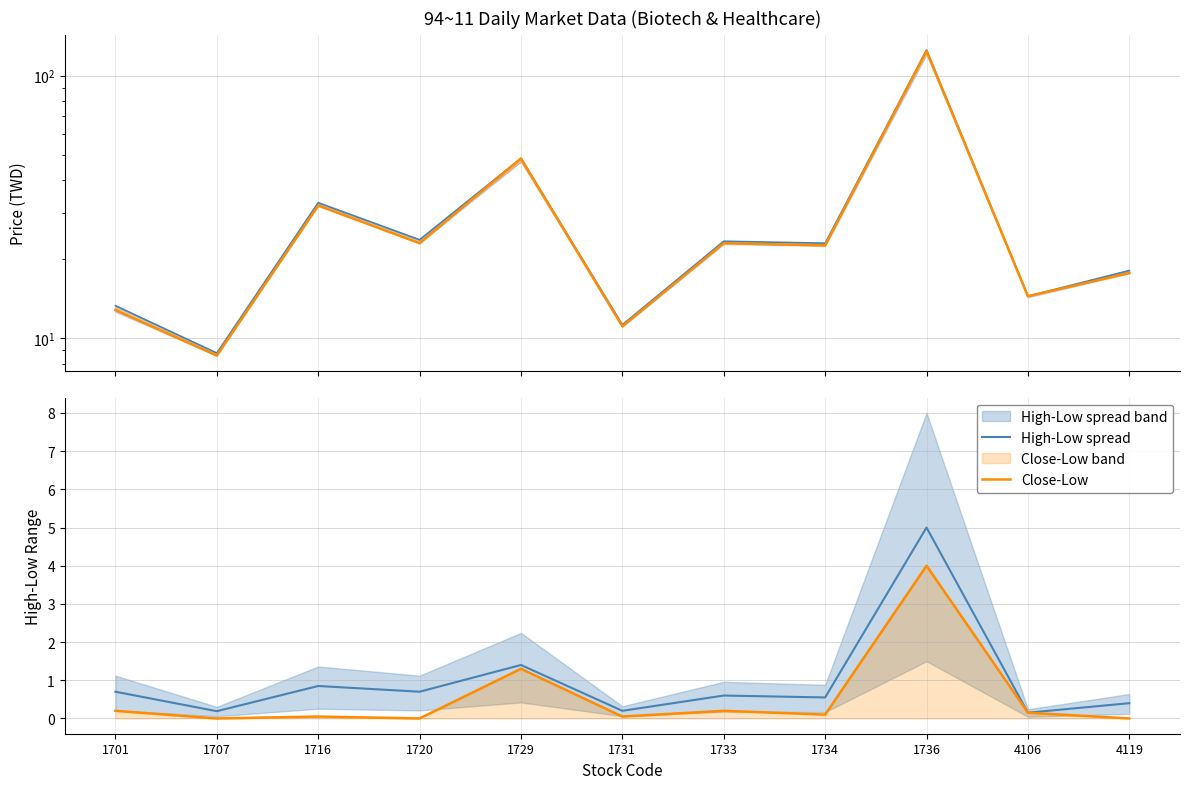

Between 1731 and 1733, which is larger?

1733